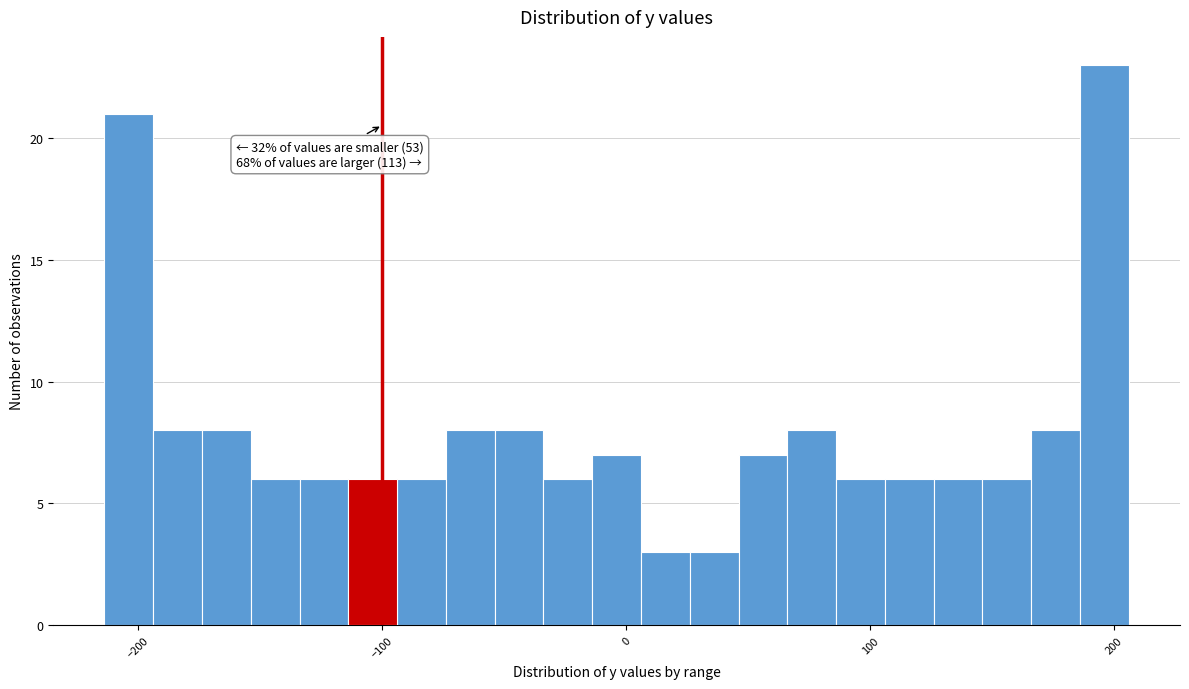

Around what value on the x-axis is the tallest bar? Give the approximate position of its centre, as read against the axis.

200